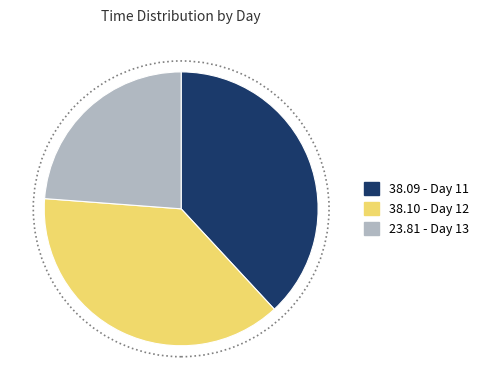

Is there any slice that represents more than half of the pie?

No